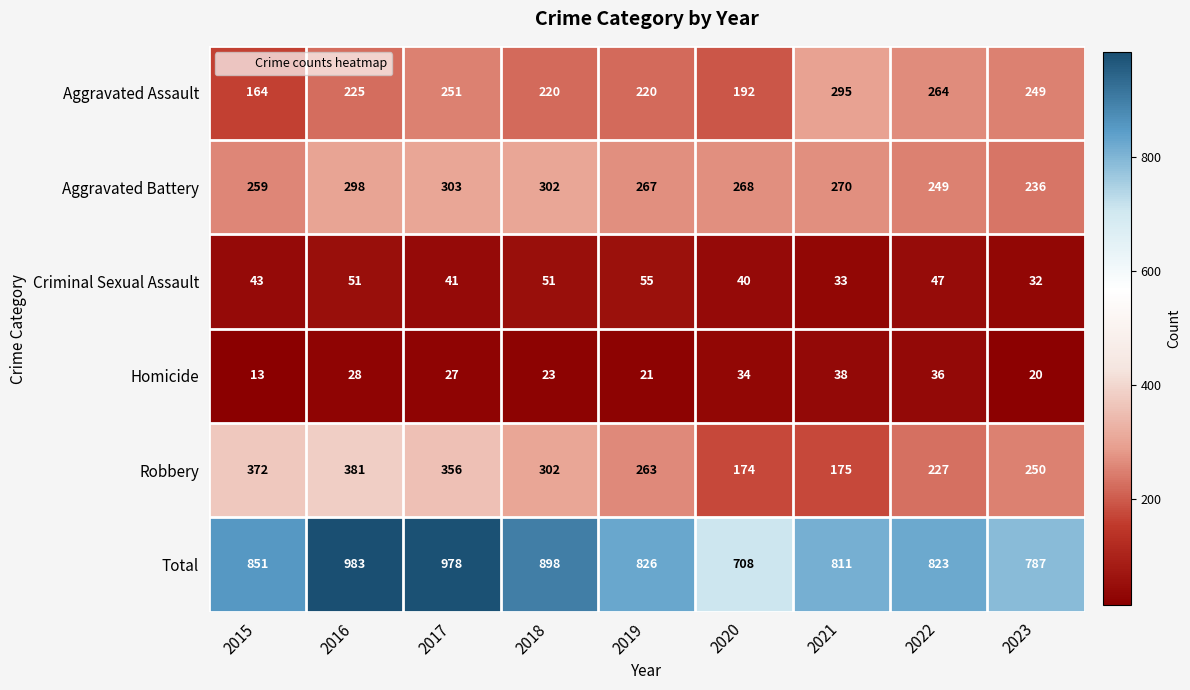

List the labels in order of Robbery value, smallest first.

2020, 2021, 2022, 2023, 2019, 2018, 2017, 2015, 2016